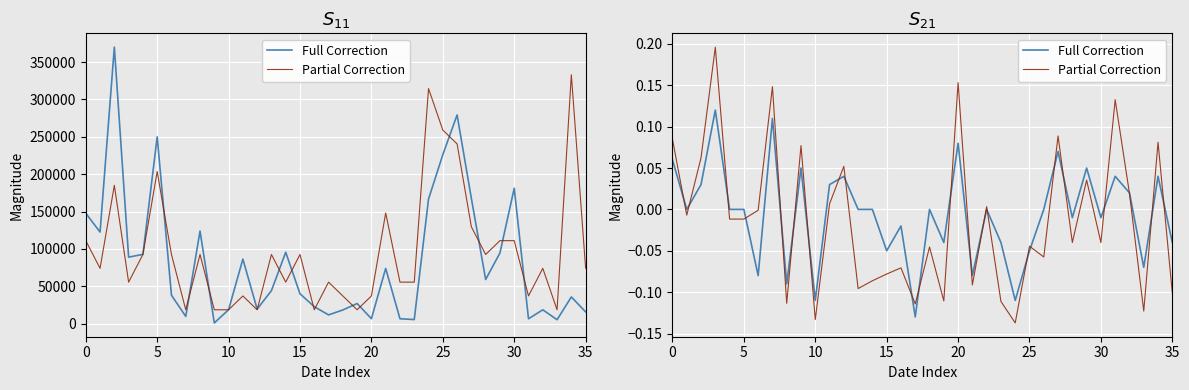

True or false: Full Correction and Partial Correction intersect in this chart.

True